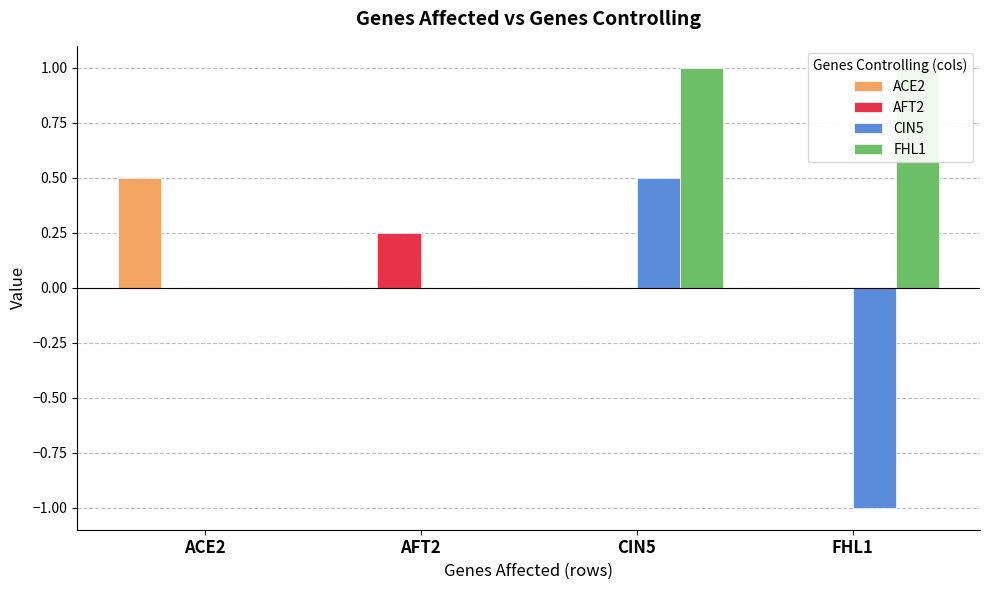

What is the average value of the ACE2 series?

0.1